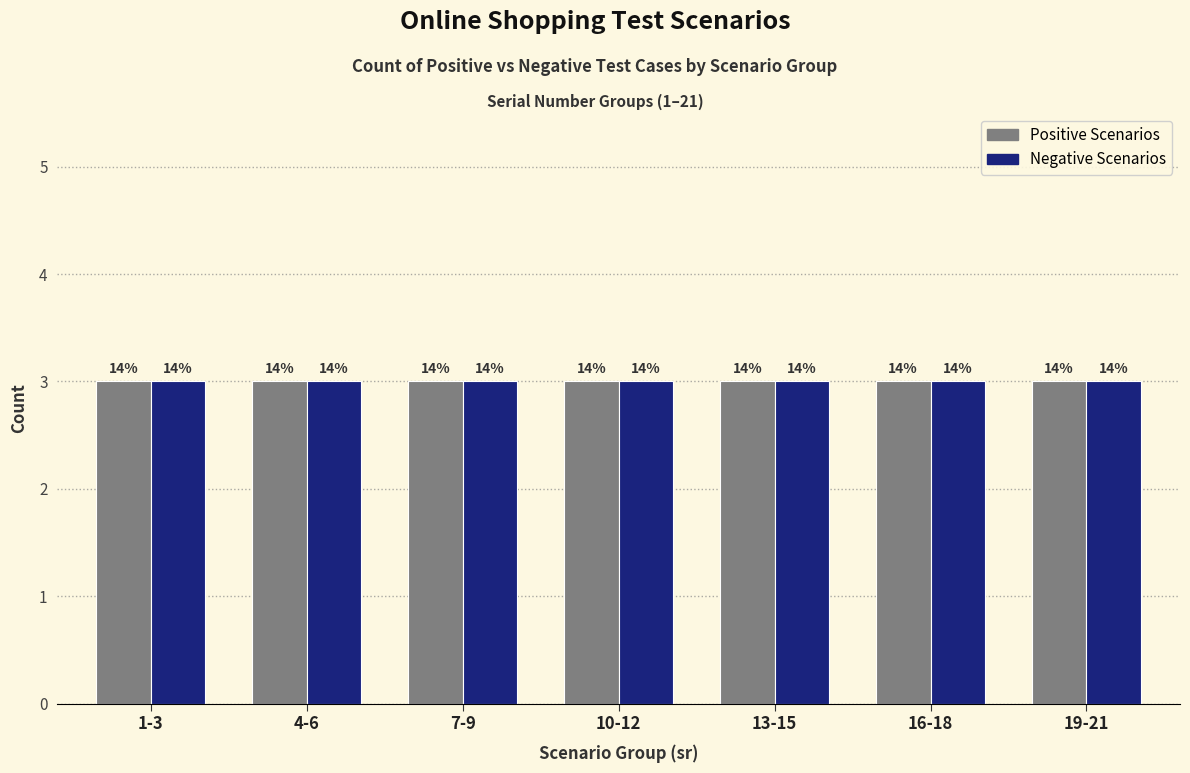

True or false: Negative Scenarios has a value of 5 at 18.

False